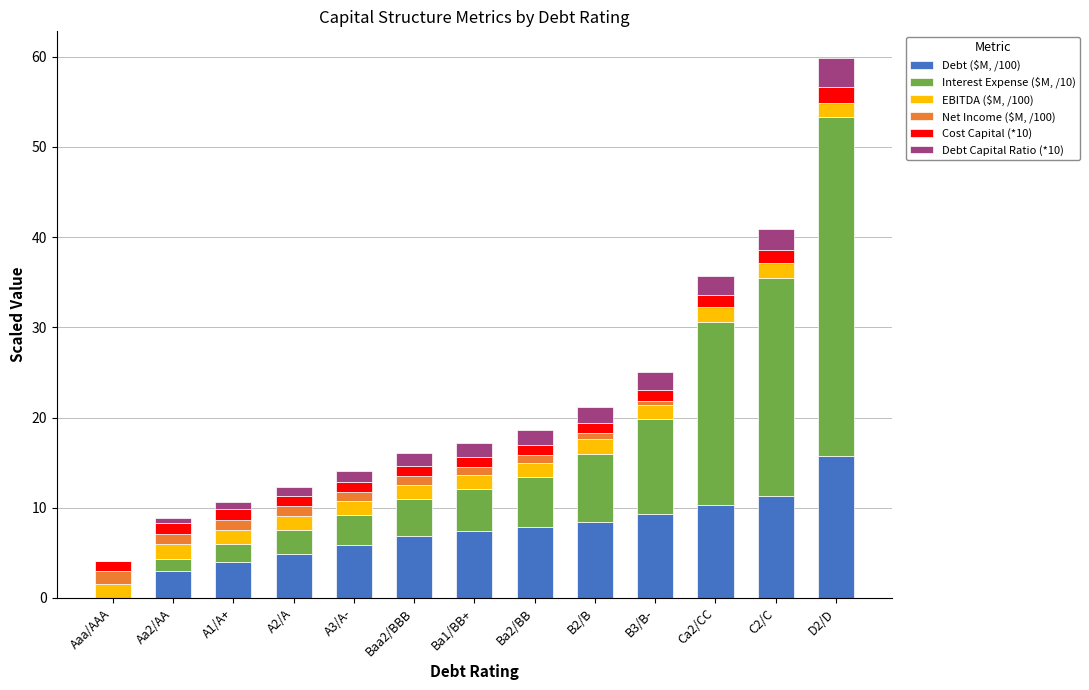

At which label does Debt ($M, /100) reach its peak?

D2/D